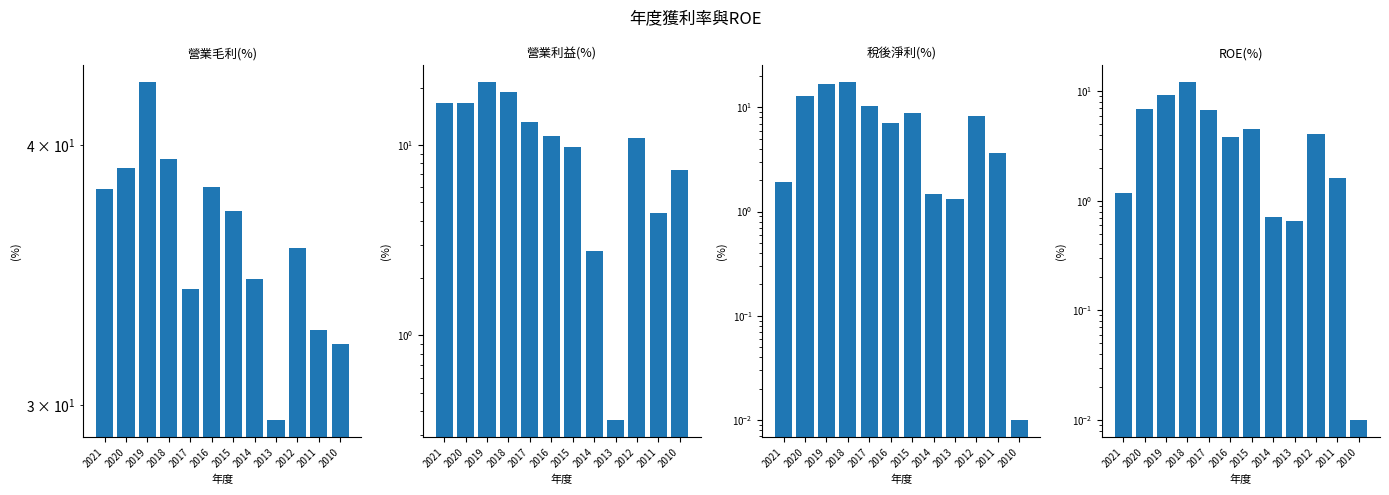

Does the chart contain any negative values?

No